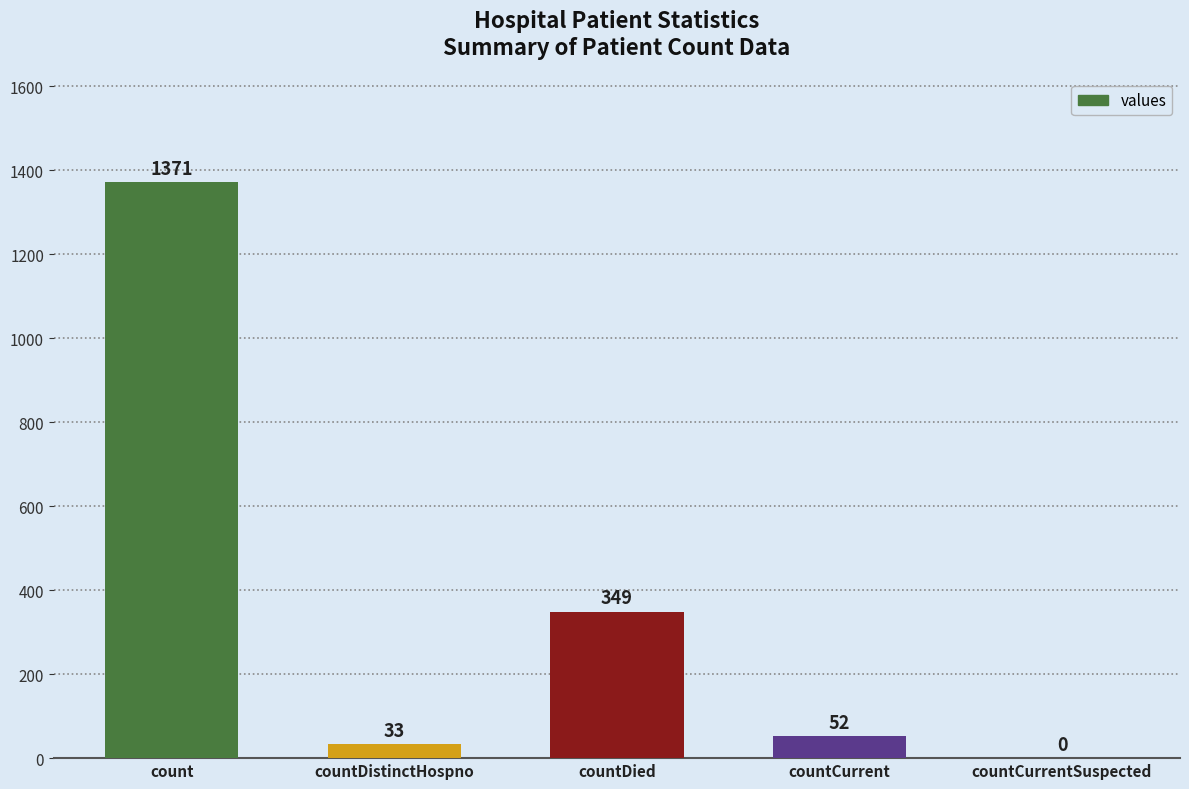

Reading left to right, extract all data points from this chart.

count=1371	countDistinctHospno=33	countDied=349	countCurrent=52	countCurrentSuspected=0